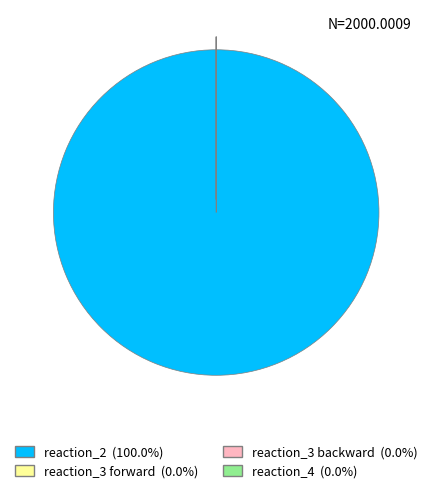

Does reaction_2 account for over 50% of the chart?

Yes